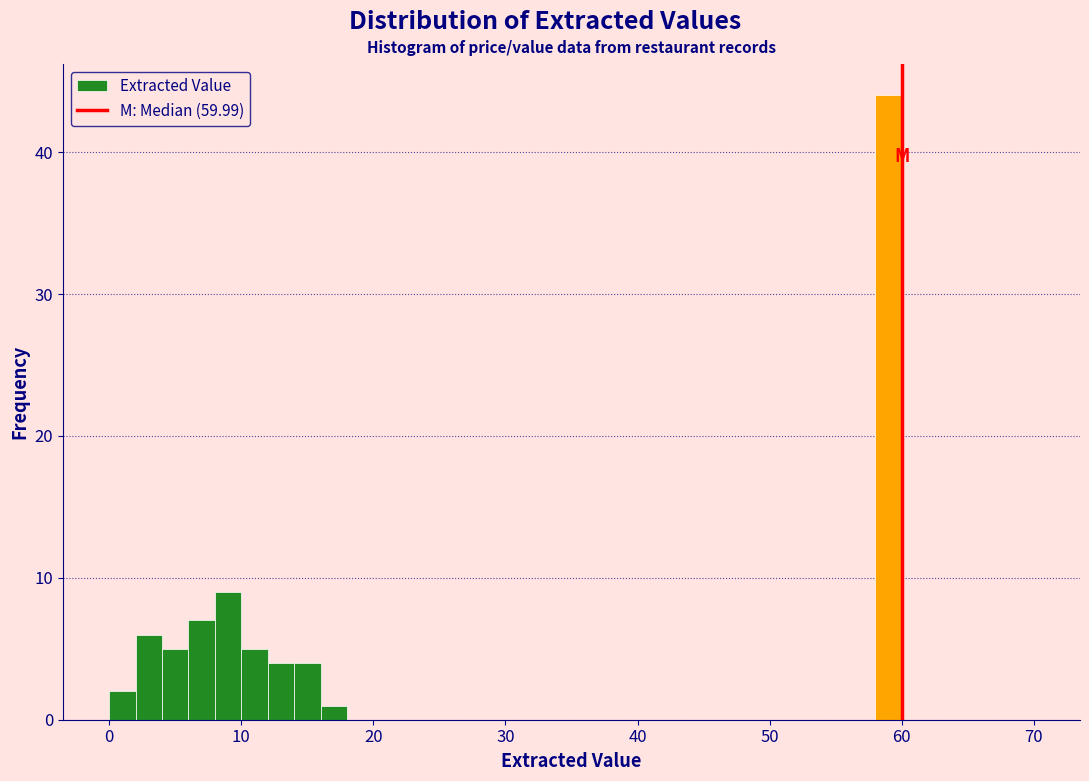

Read against the x-axis, roughly where is the centre of the tallest bar?

59